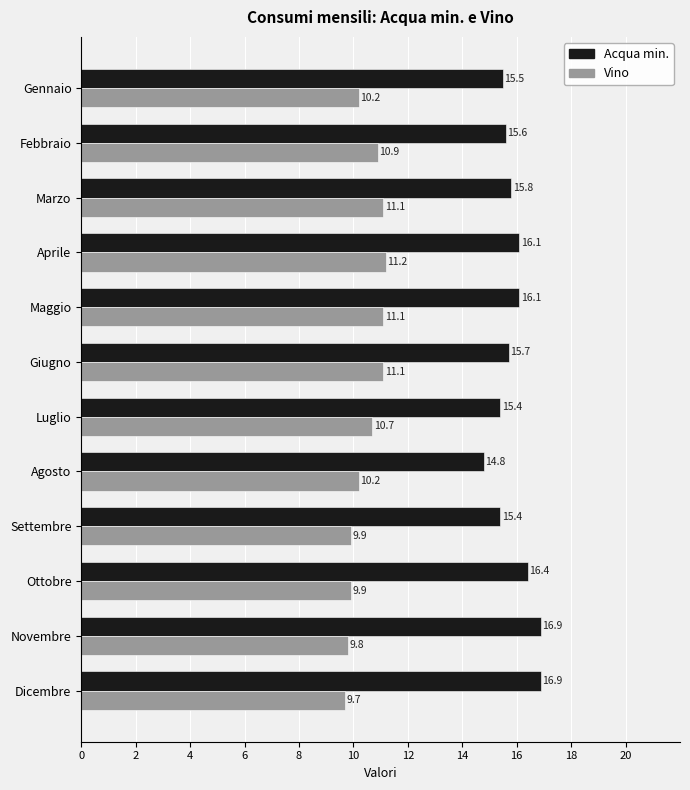

The Acqua min. series shows 15.7 at Giugno. True or false?

True